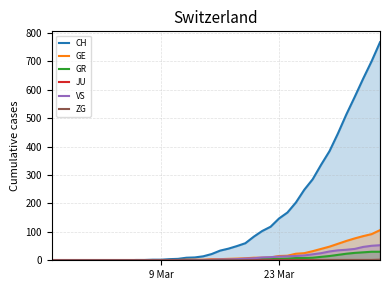

Reading right to left, what are all the values shown in this chart?

CH: 767	700	639	575	513	446	384	336	285	248	203	168	147	118	103	83	60	50	41	34	22	14	10	9	5	4	2	2	1	1	0	0	0	0	0	0	0	0	0	0
GE: 106	92	85	77	68	58	48	40	32	25	23	16	15	10	9	9	7	6	5	4	4	2	2	2	1	1	0	0	0	0	0	0	0	0	0	0	0	0	0	0
GR: 30	30	28	26	23	19	15	12	9	8	8	6	5	4	4	3	2	1	1	1	0	0	0	0	0	0	0	0	0	0	0	0	0	0	0	0	0	0	0	0
JU: 0	0	0	0	0	0	0	0	0	0	0	0	0	0	0	0	0	0	0	0	0	0	0	0	0	0	0	0	0	0	0	0	0	0	0	0	0	0	0	0
VS: 53	51	47	40	37	35	31	25	21	17	15	14	13	11	10	7	6	4	3	3	2	1	1	0	0	0	0	0	0	0	0	0	0	0	0	0	0	0	0	0
ZG: 2	1	1	1	1	1	1	1	0	0	0	0	0	0	0	0	0	0	0	0	0	0	0	0	0	0	0	0	0	0	0	0	0	0	0	0	0	0	0	0